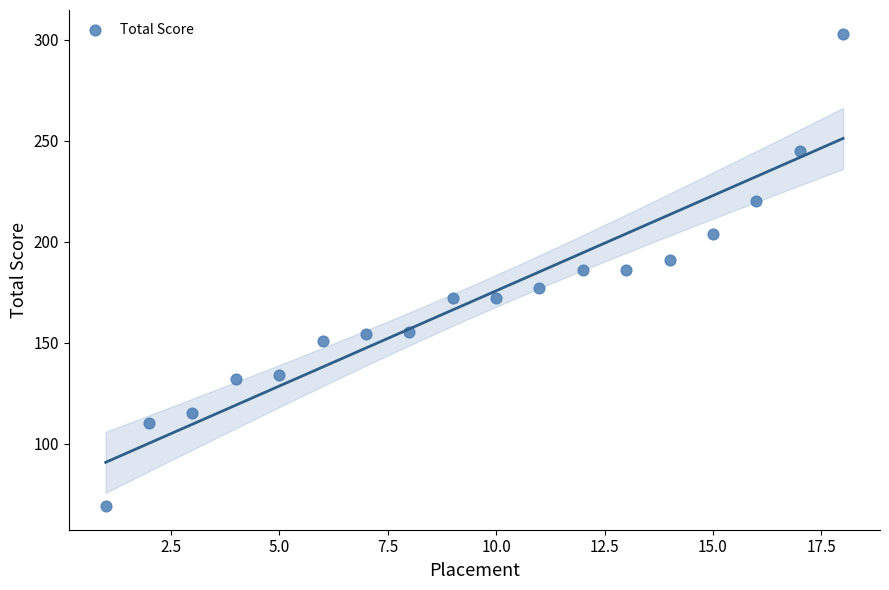

What is the range of X values (max minus min)?

17